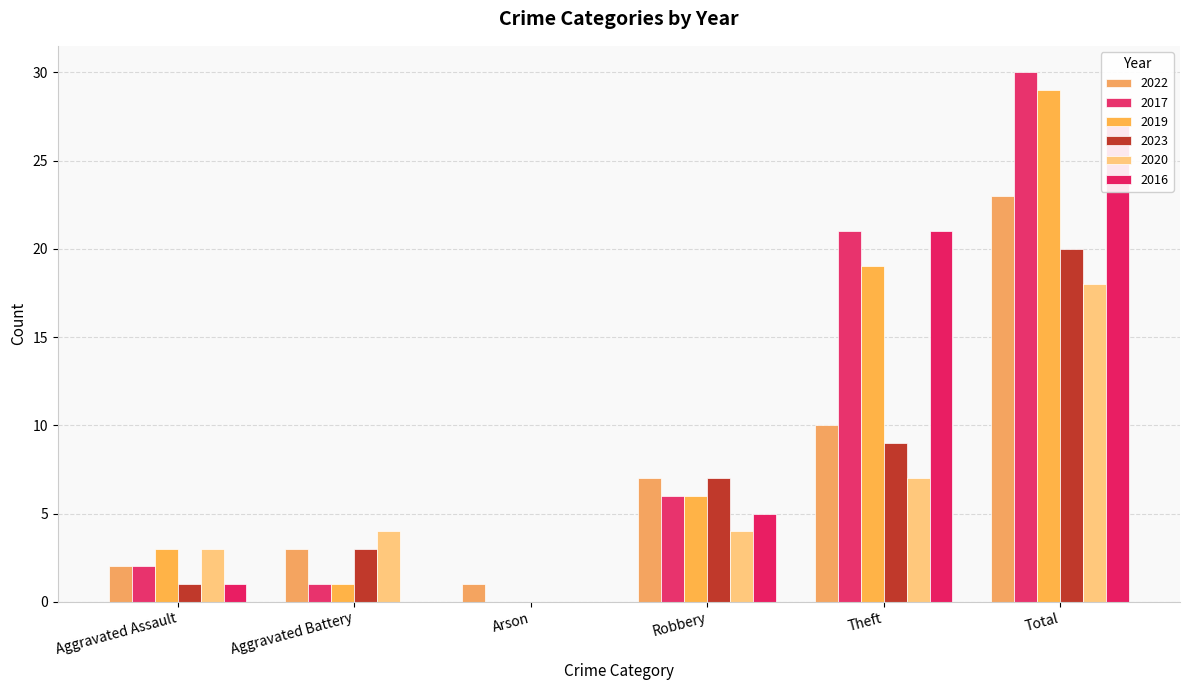

Which series changed the most between Arson and Total?

2017